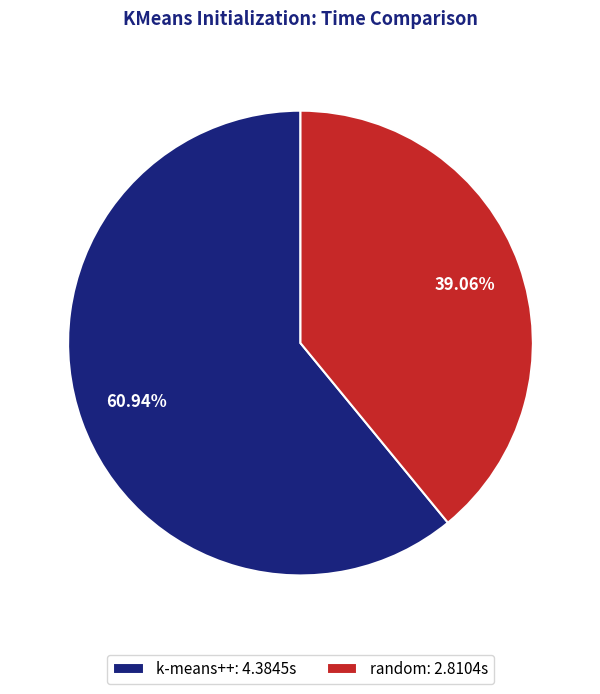

How many slices are in this pie chart?

2